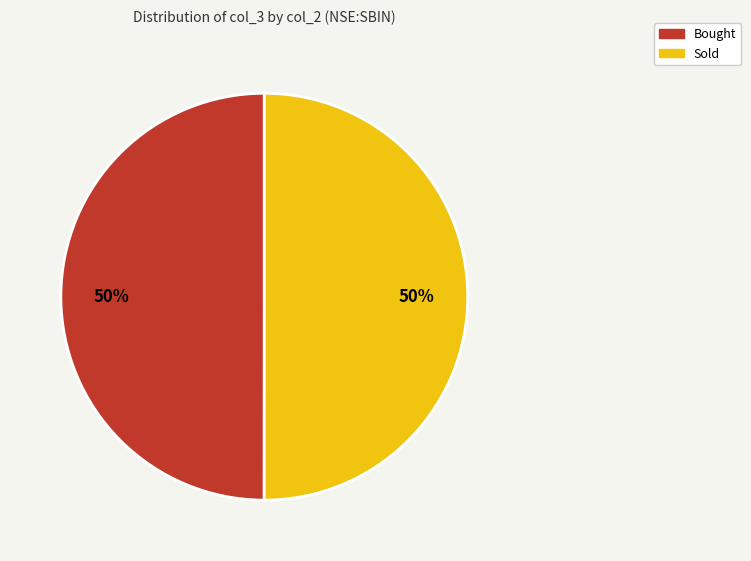

Is it true that Sold is 41% of the pie?

False